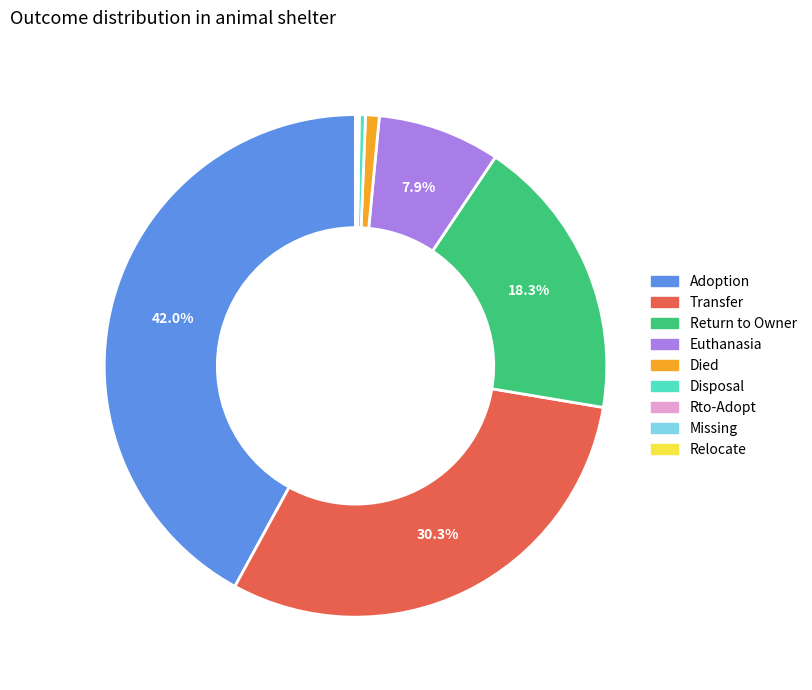

To the nearest percent, what is the difference between the largest and smallest slice percentages?

42%